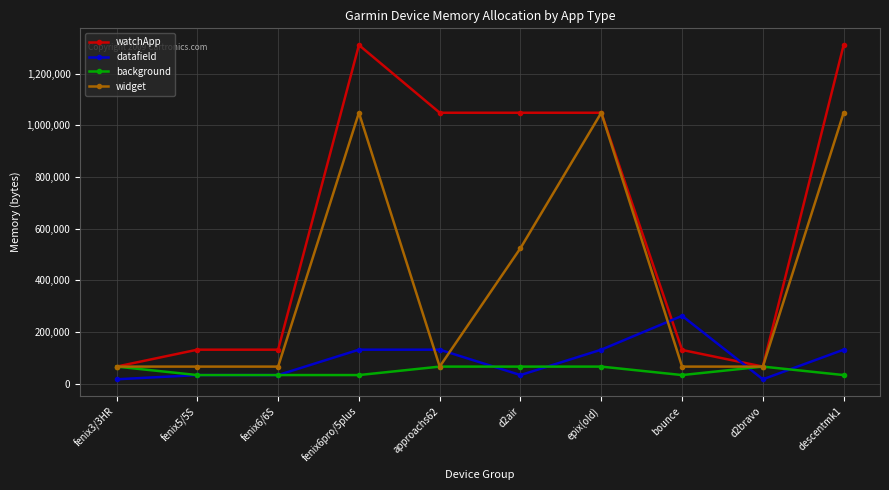

Where do datafield and watchApp first cross each other?

epix(old) and bounce